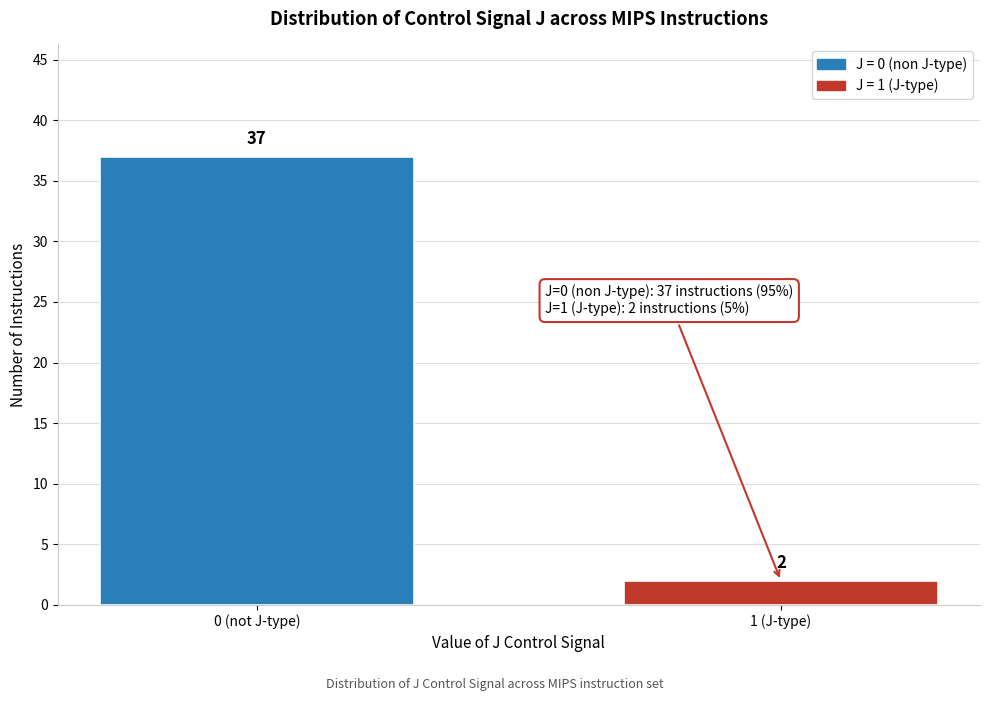

Reading left to right, what are all the values shown in this chart?

0 (not J-type)=37	1 (J-type)=2